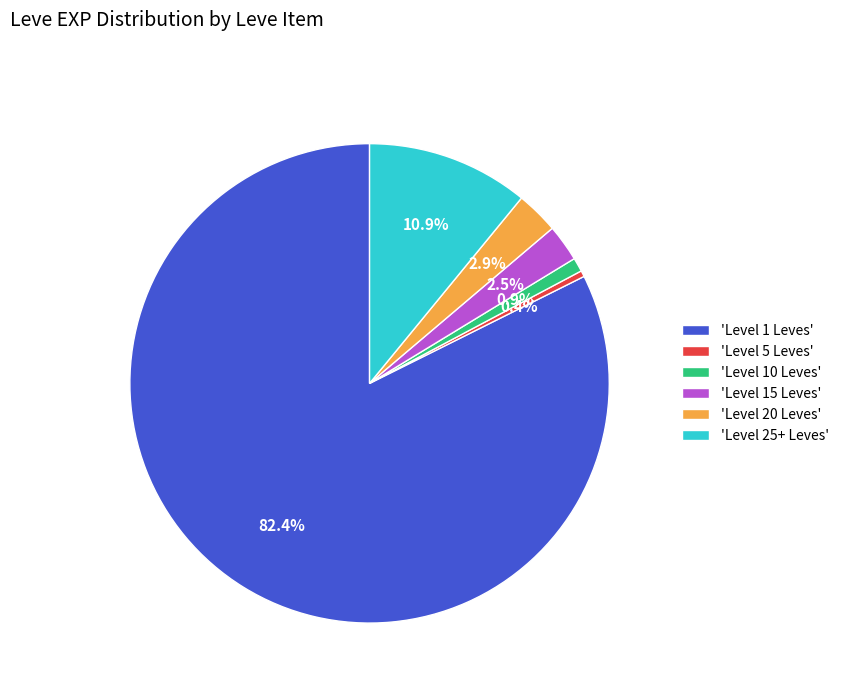

Count the number of slices in the pie.

6